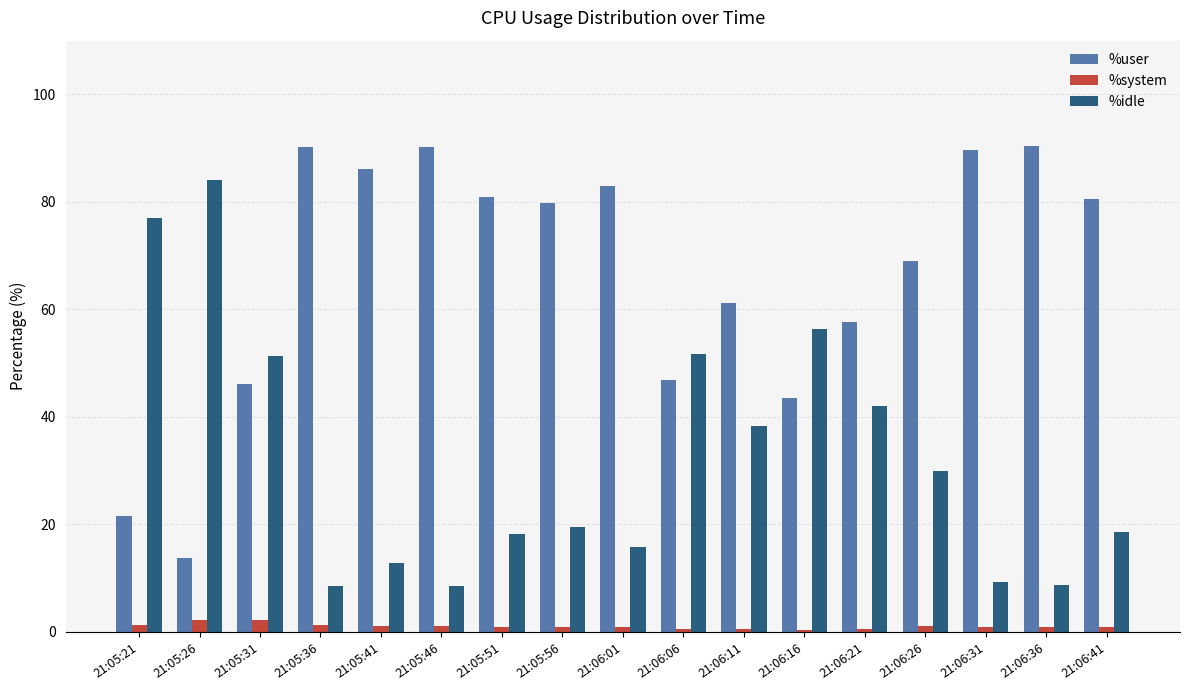

What is the maximum value shown in the chart?

90.5